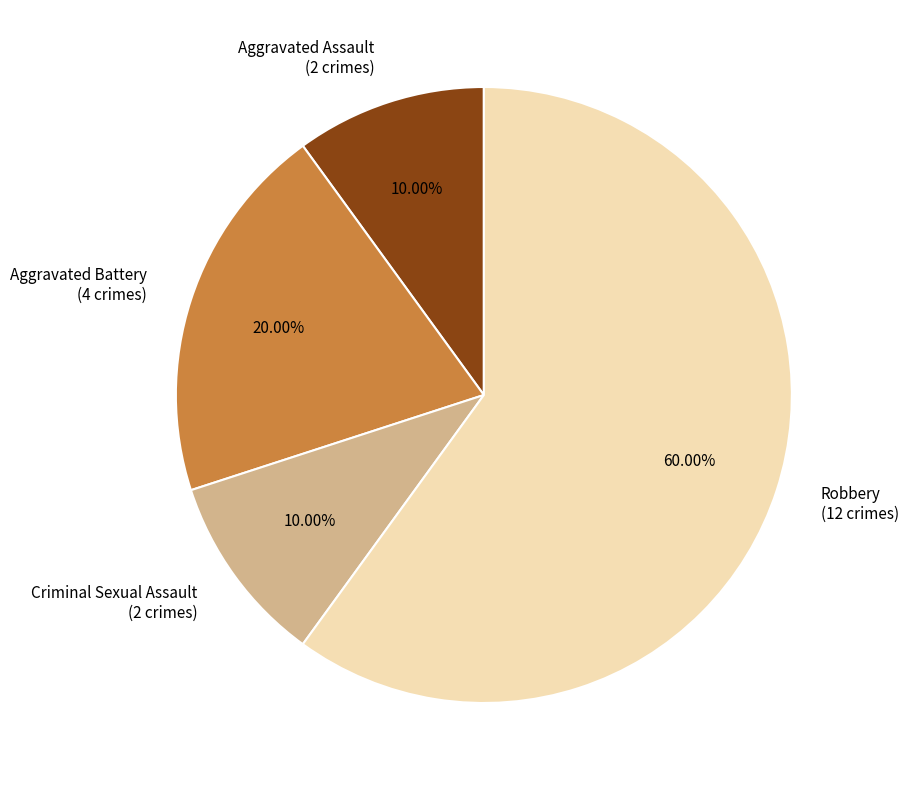

To the nearest percent, what portion does Aggravated Battery represent?

20%